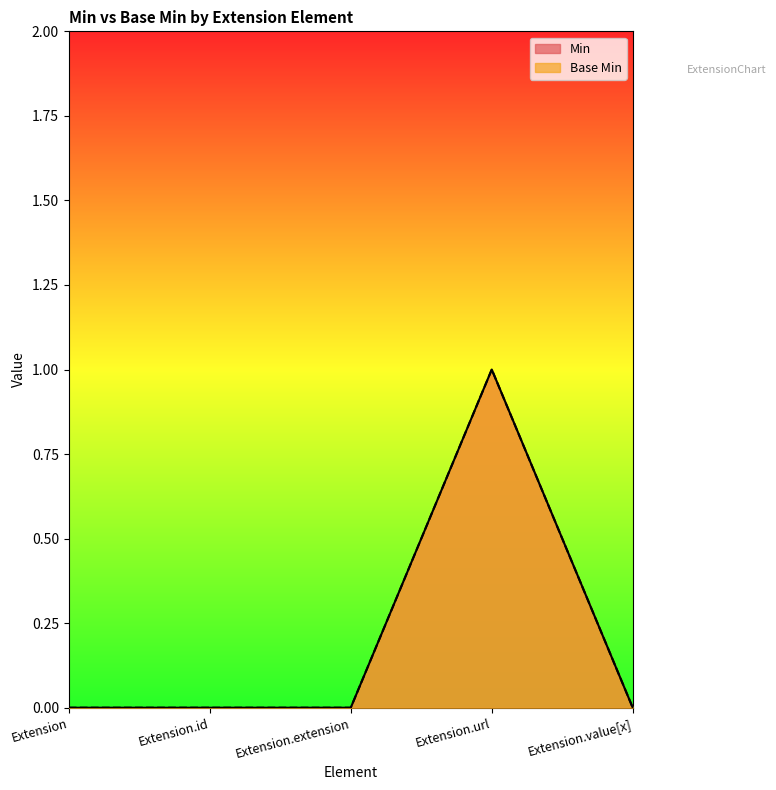

At which label does Min reach its minimum?

Extension